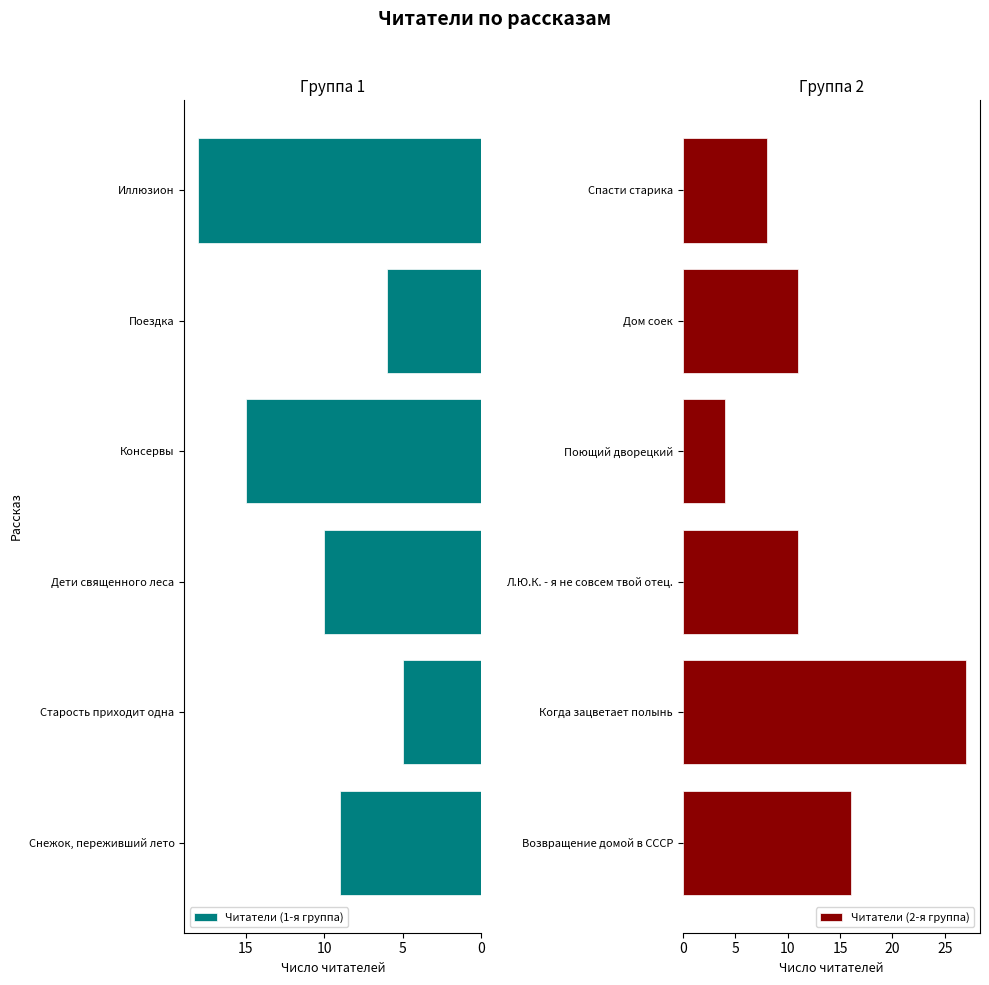

What is the lowest value of the Читатели (2-я группа) series?

4